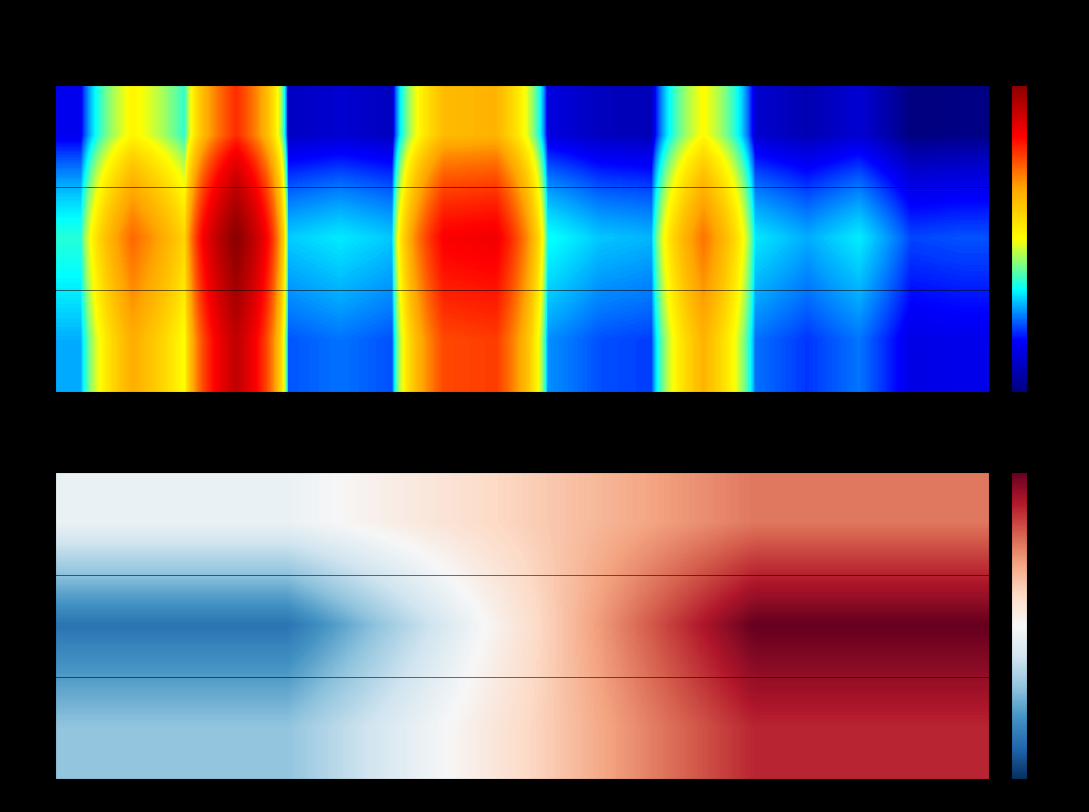

Where is Row_1 nearest to the value 0?

FRI